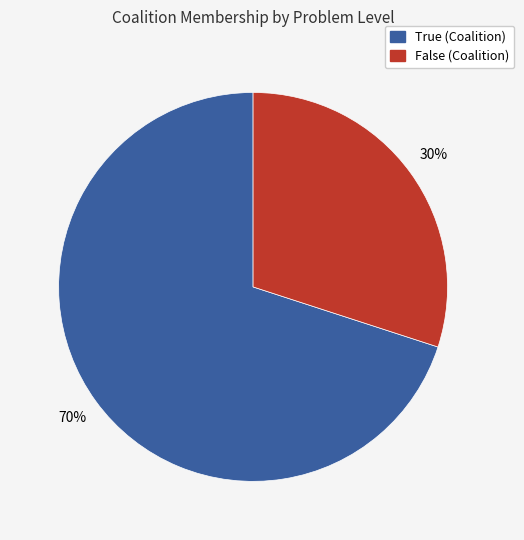

True or false: True (Coalition) accounts for 82% of the total.

False